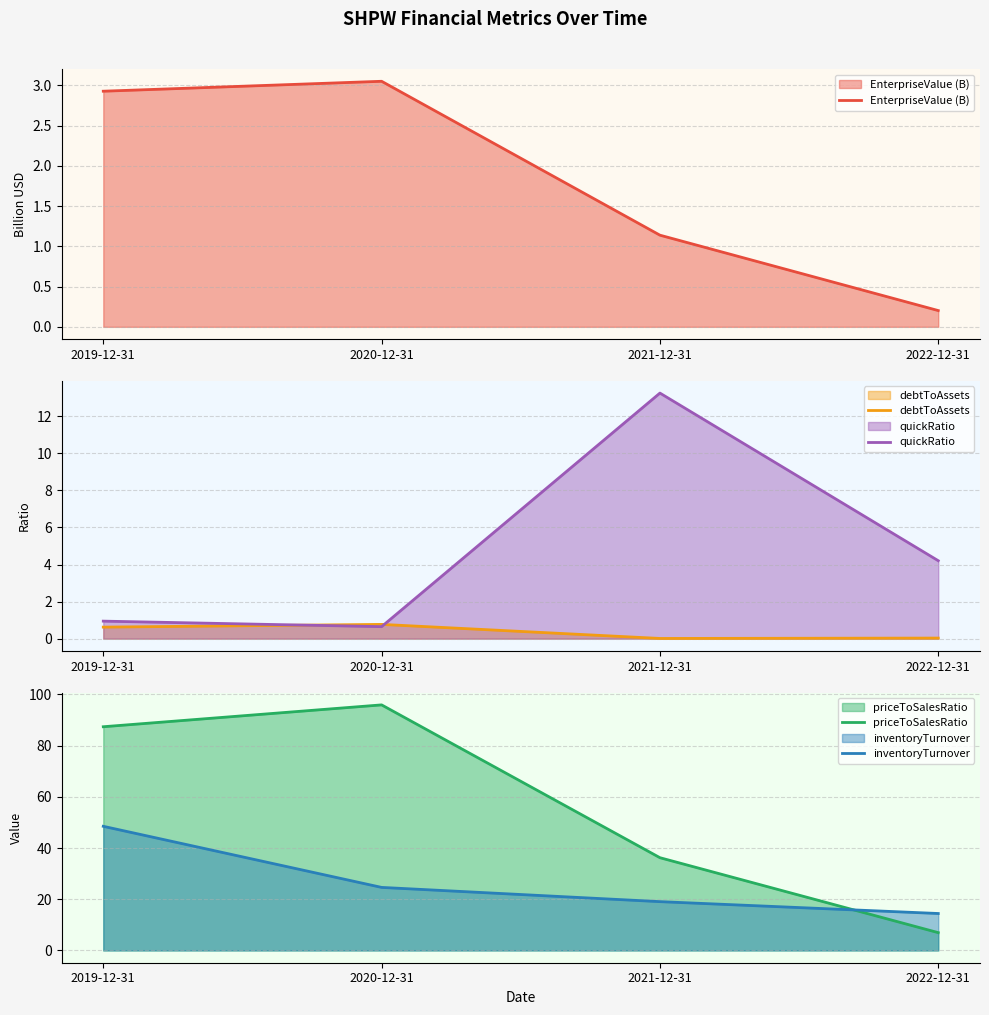

How many data points does each series have?

4